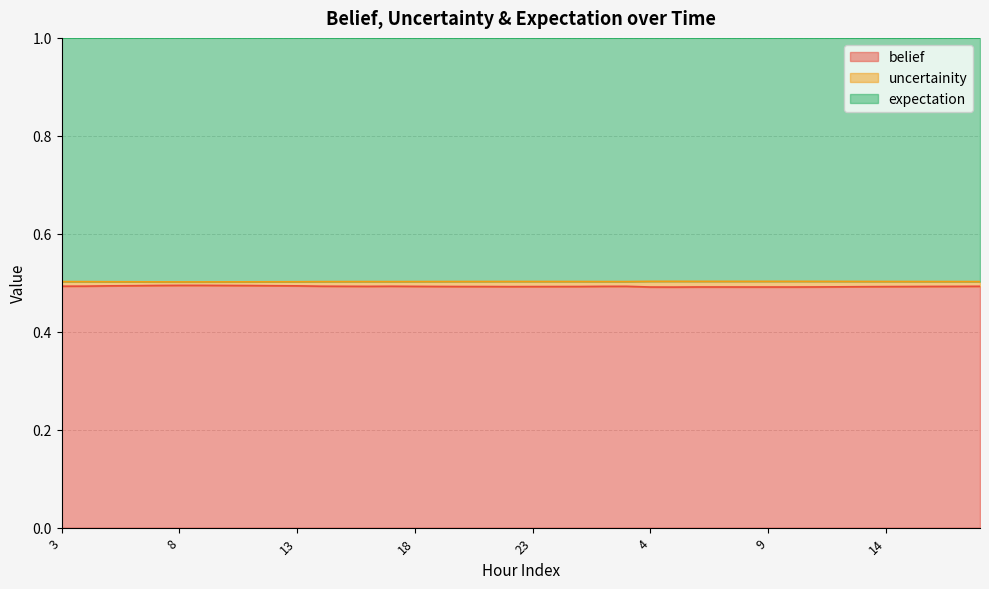

The value of belief at 6 is 0.5. True or false?

True